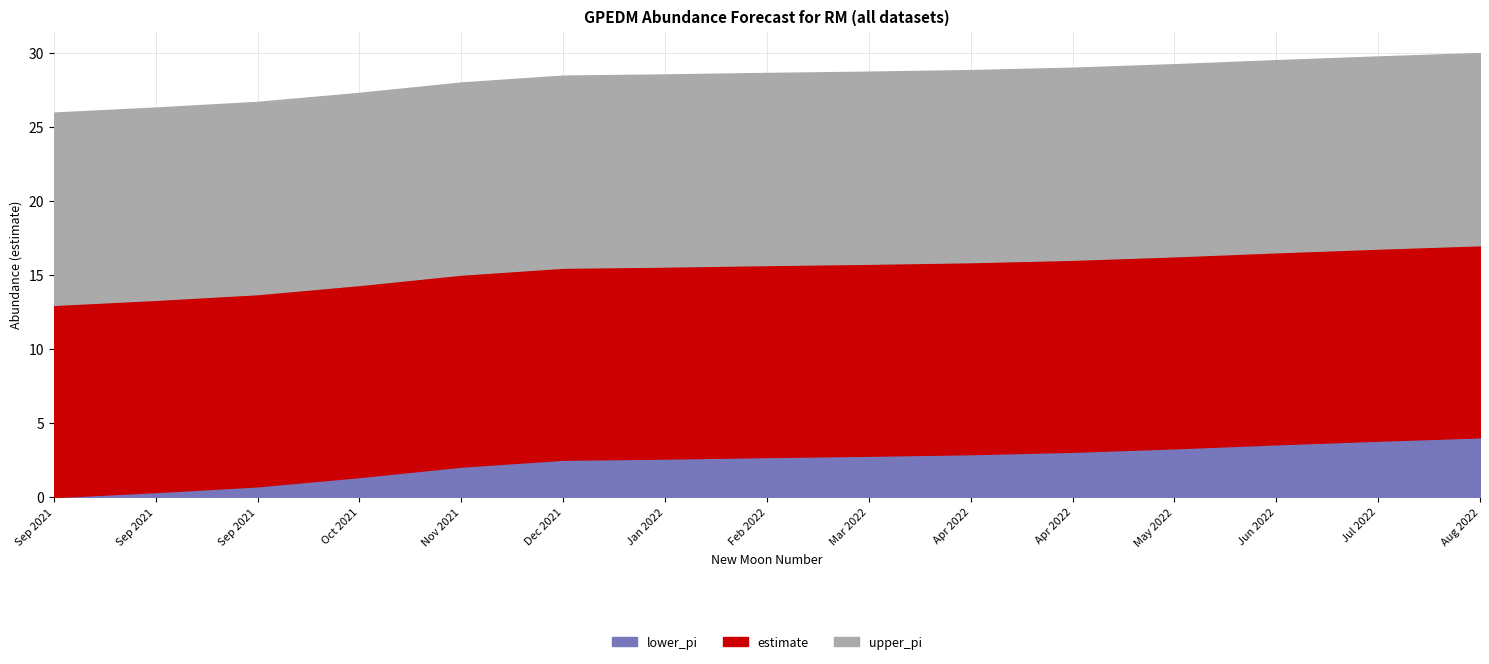

Which series has the widest spread of values?

lower_pi